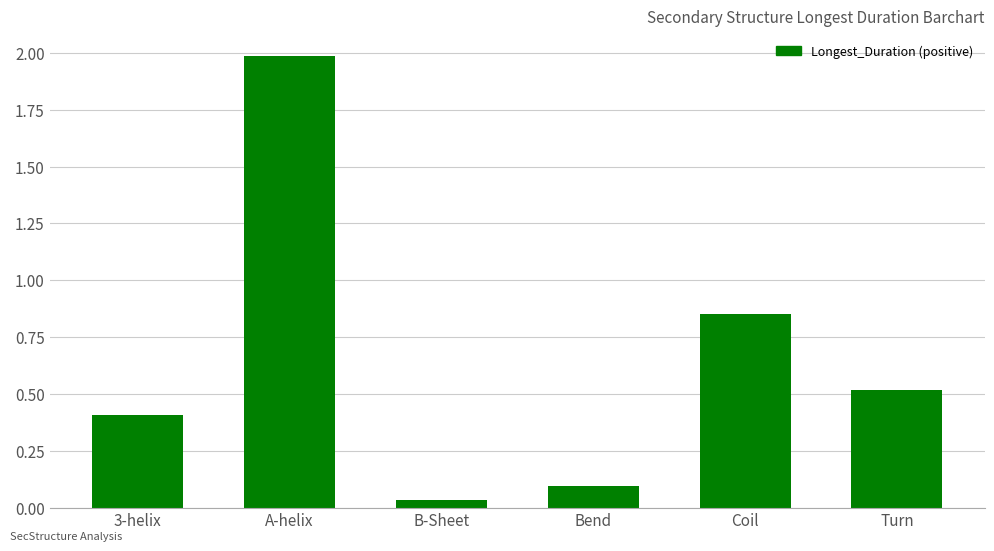

What is the difference between the maximum and second lowest values?

1.9